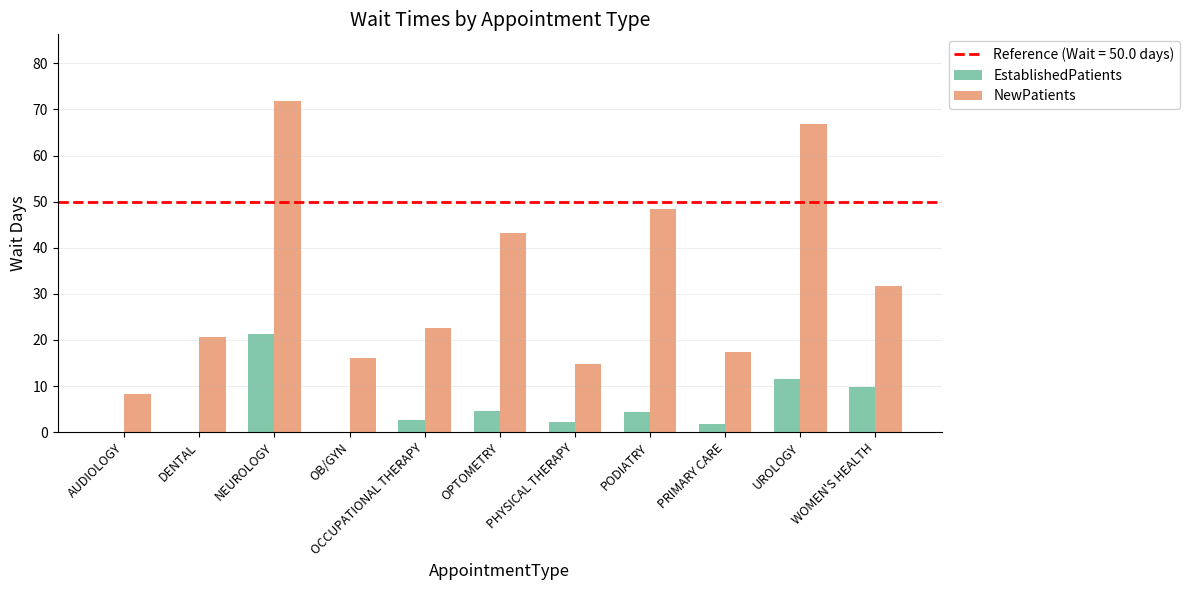

True or false: NewPatients has a value of 66.8 at UROLOGY.

True